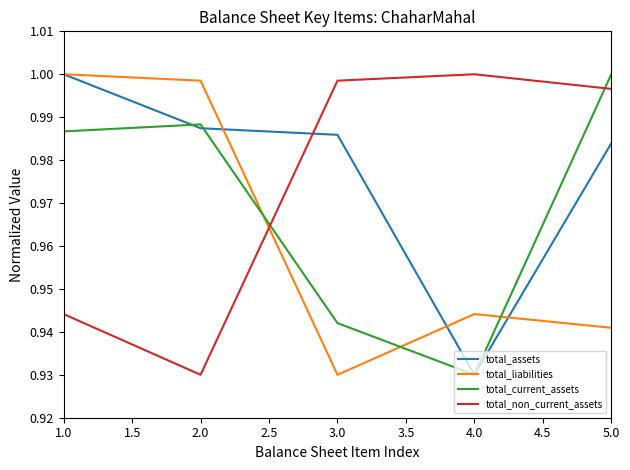

After their last crossing, which series has the higher values: total_non_current_assets or total_assets?

total_non_current_assets